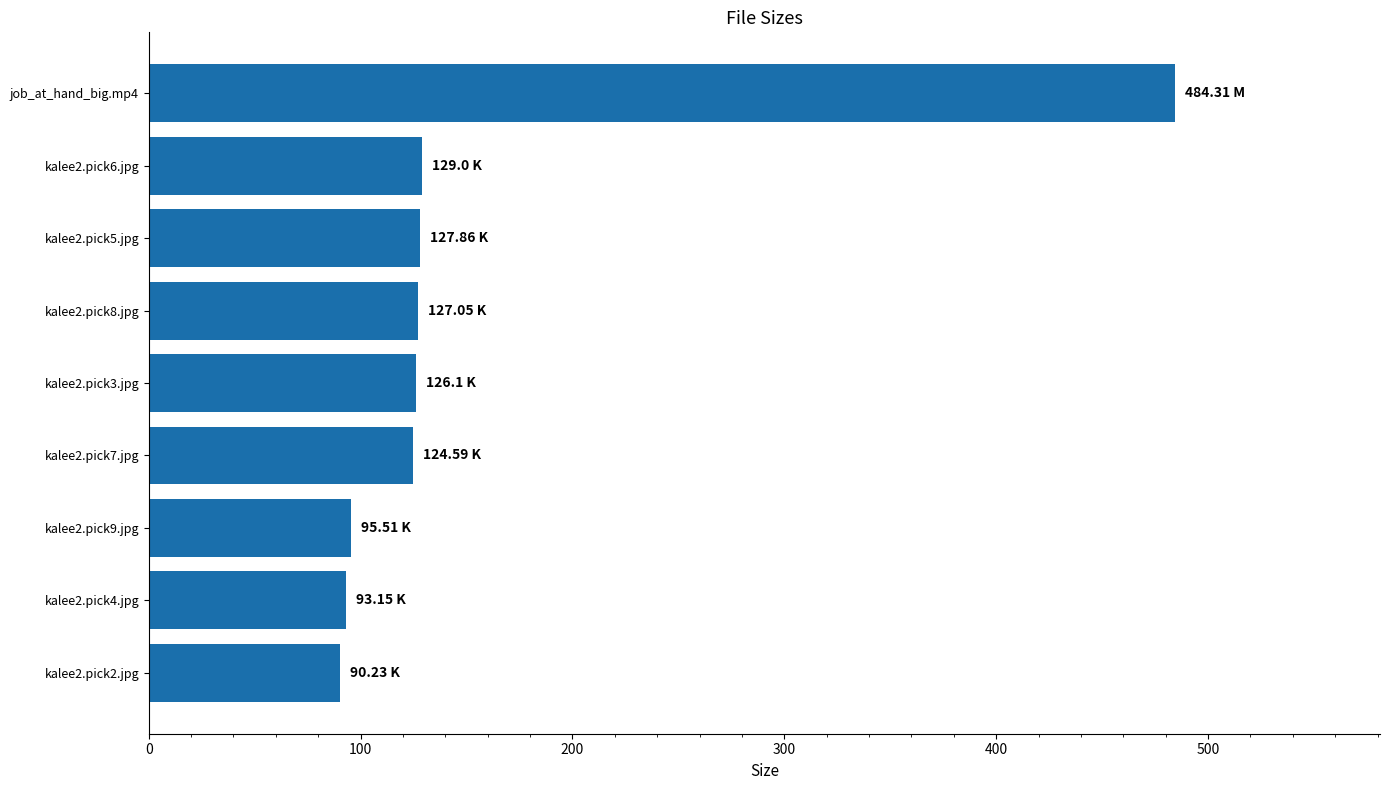

What is the difference between the maximum and second lowest values?

391.2